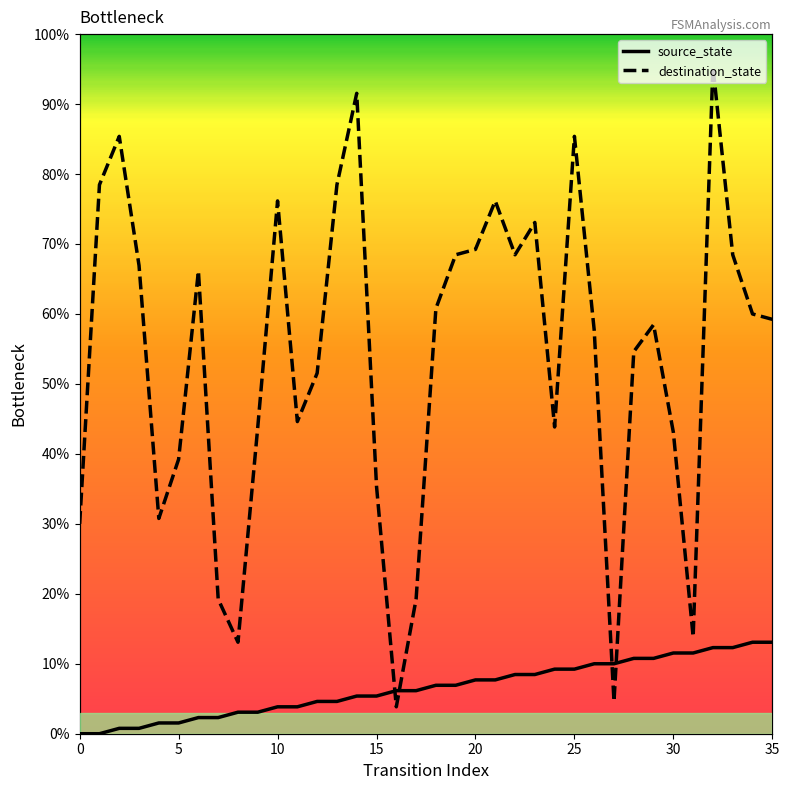

Rank the series by their maximum value, from highest to lowest.

destination_state, source_state